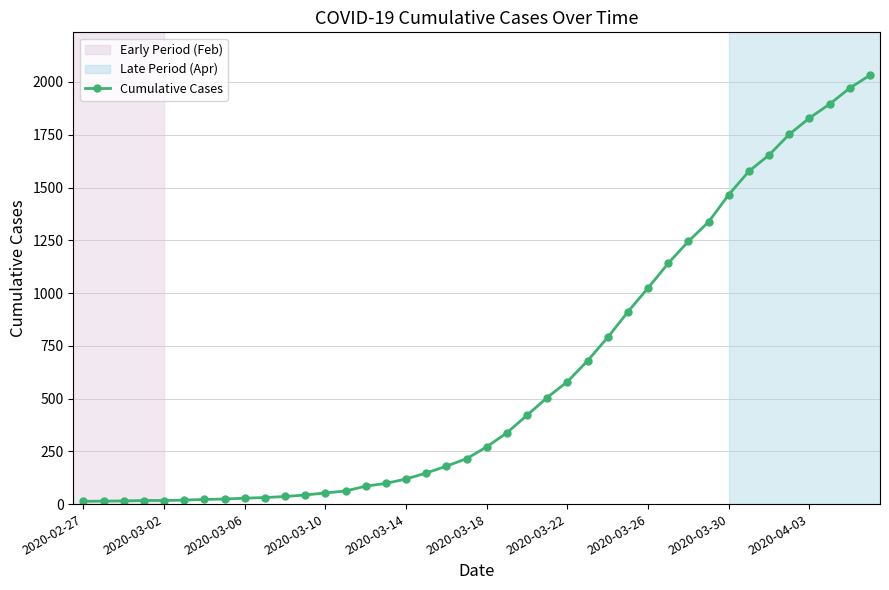

What is the difference between the maximum and minimum values?

2019